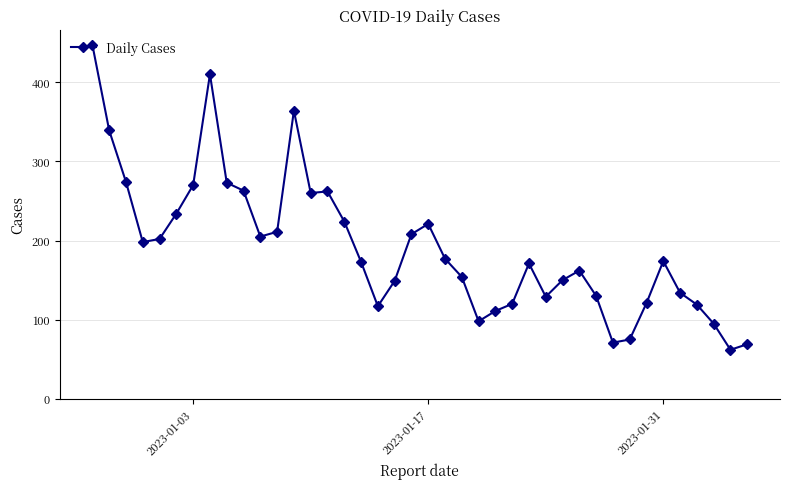

What is the difference between the second highest and minimum values?

348